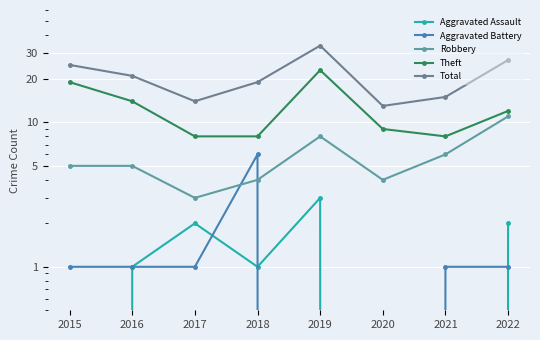

At which category does Total reach its first local peak?

2019